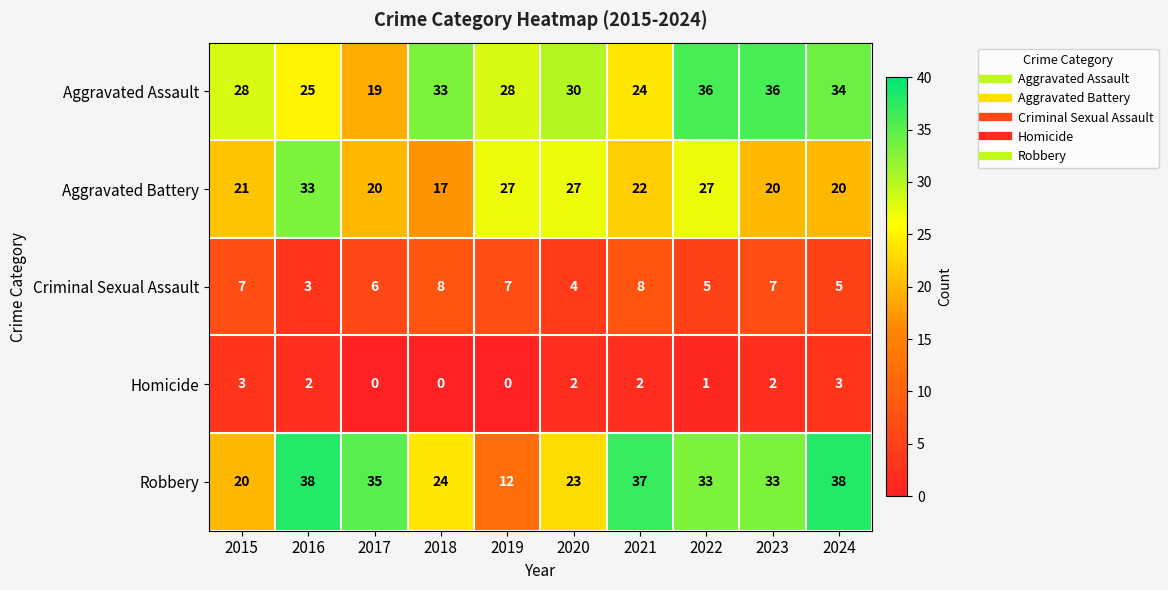

The Homicide series shows 3 at 2016. True or false?

False